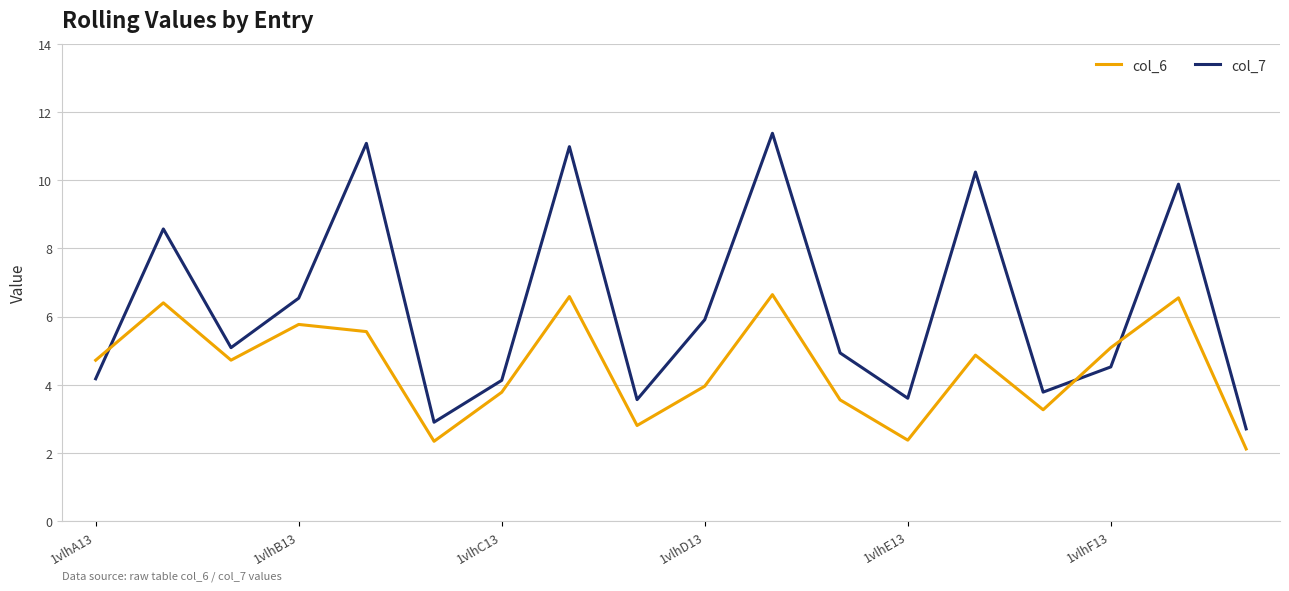

After their last crossing, which series has the higher values: col_6 or col_7?

col_7